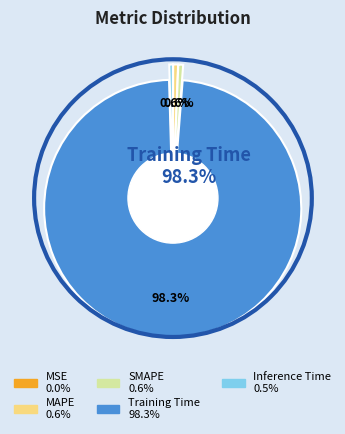

How many slices are in this pie chart?

5